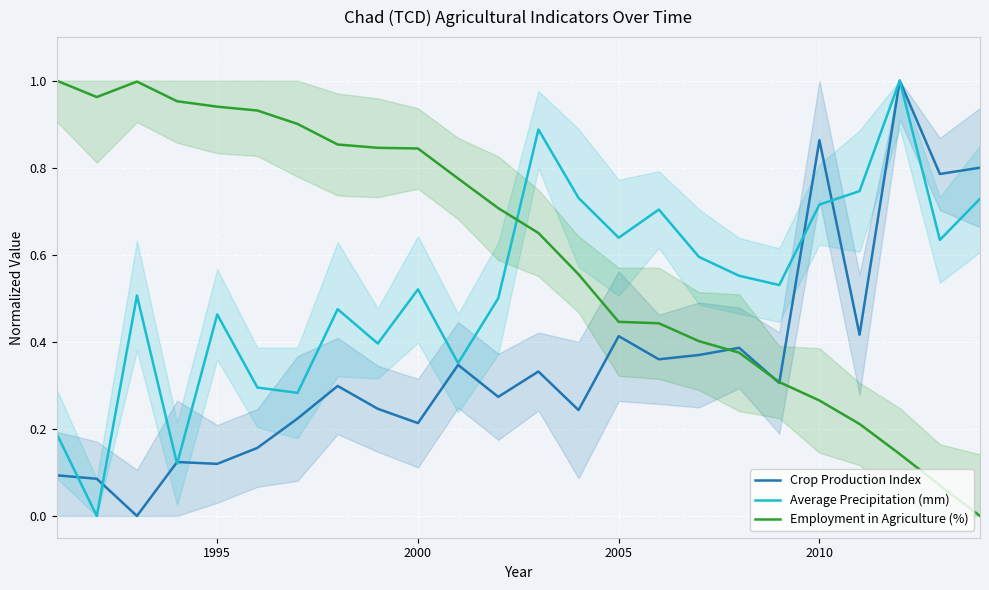

After their last crossing, which series has the higher values: Employment in Agriculture (%) or Crop Production Index?

Crop Production Index